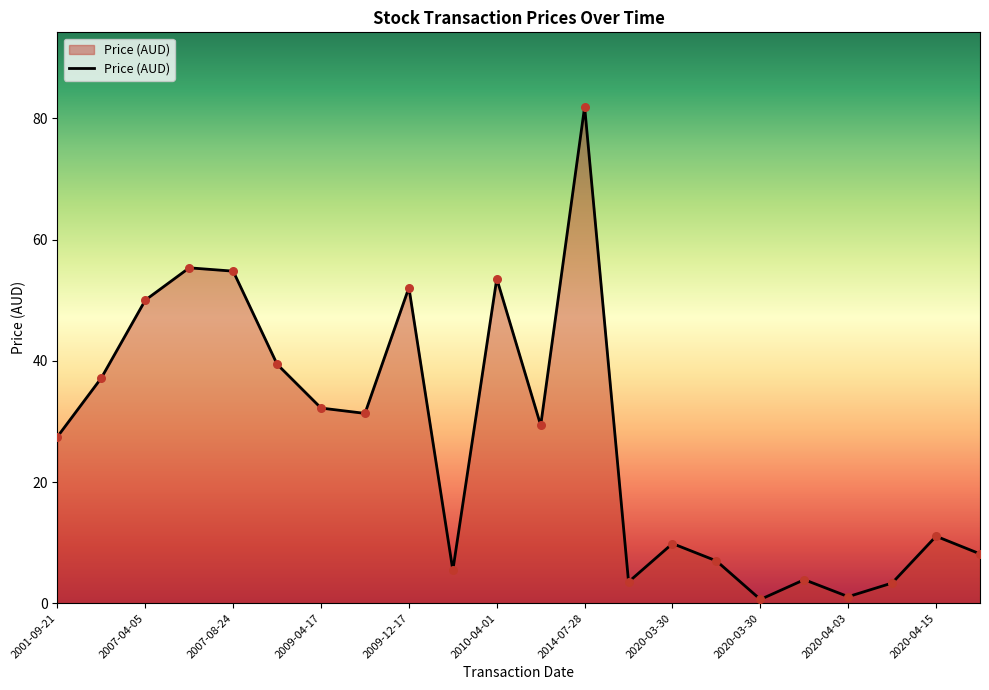

What is the difference between the maximum and minimum values?

81.3